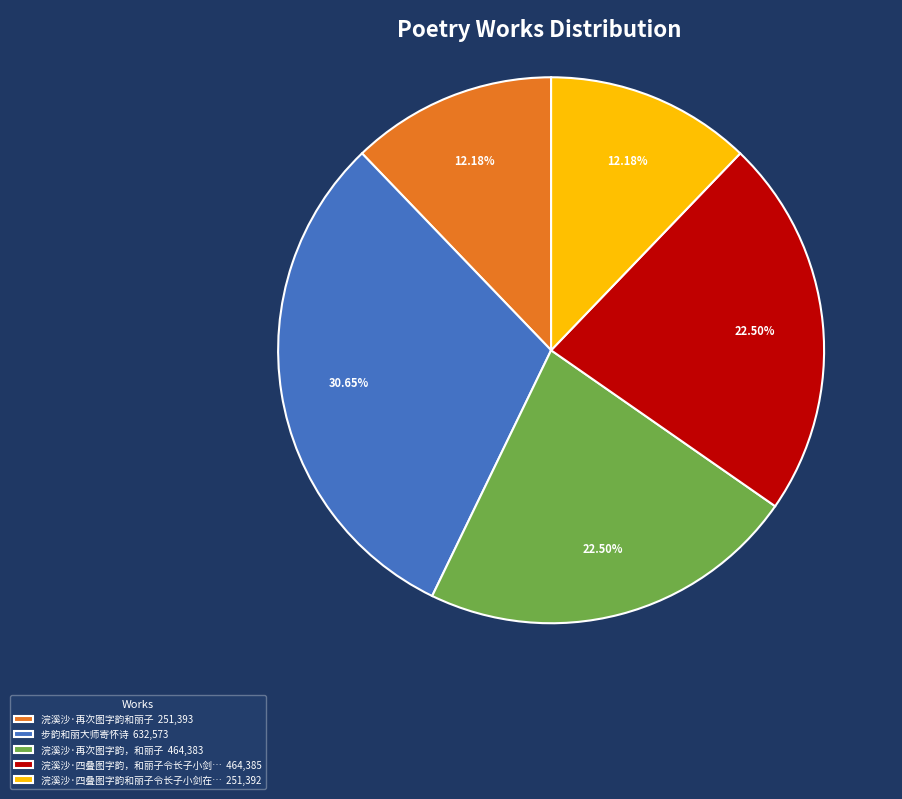

What is the ratio of the value at 浣溪沙·四叠图字韵和丽子令长子小剑在… 251,392 to the value at 浣溪沙·再次图字韵和丽子 251,393?

1.0